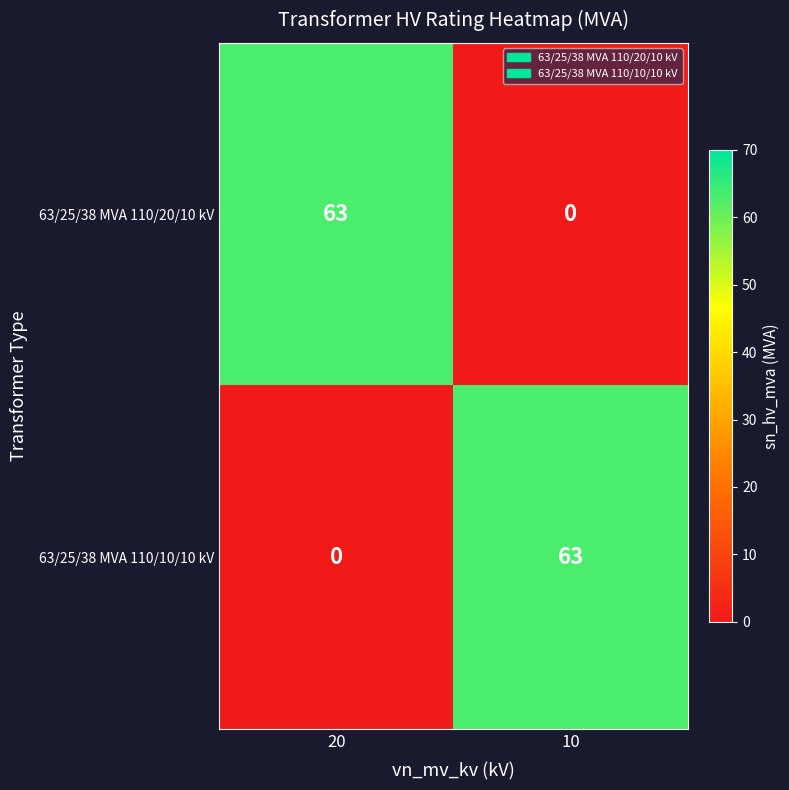

At 20, list the series in order from largest to smallest.

63/25/38 MVA 110/20/10 kV, 63/25/38 MVA 110/10/10 kV